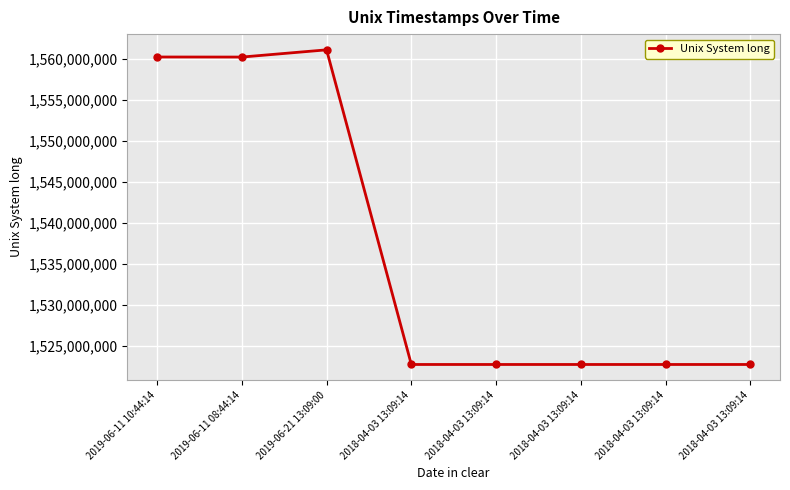

What is the ratio of the value at 2018-04-03 13:09:14 to the value at 2018-04-03 13:09:14?

1.0